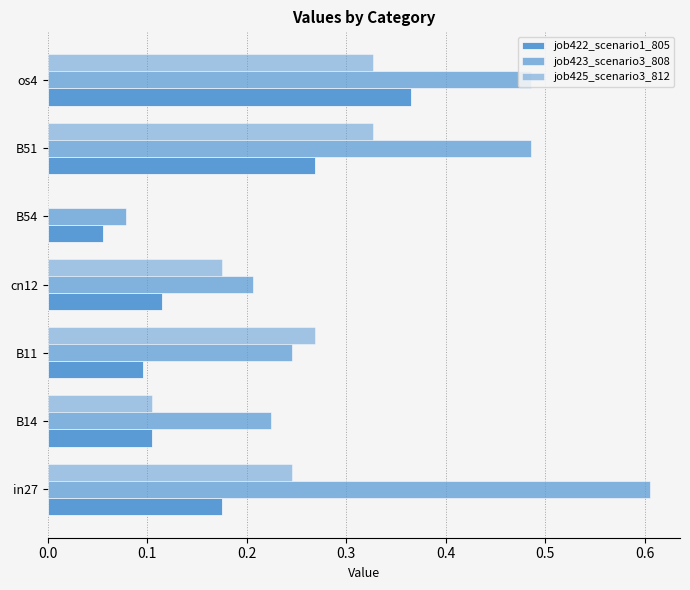

What is the average value of the job425_scenario3_812 series?

0.2